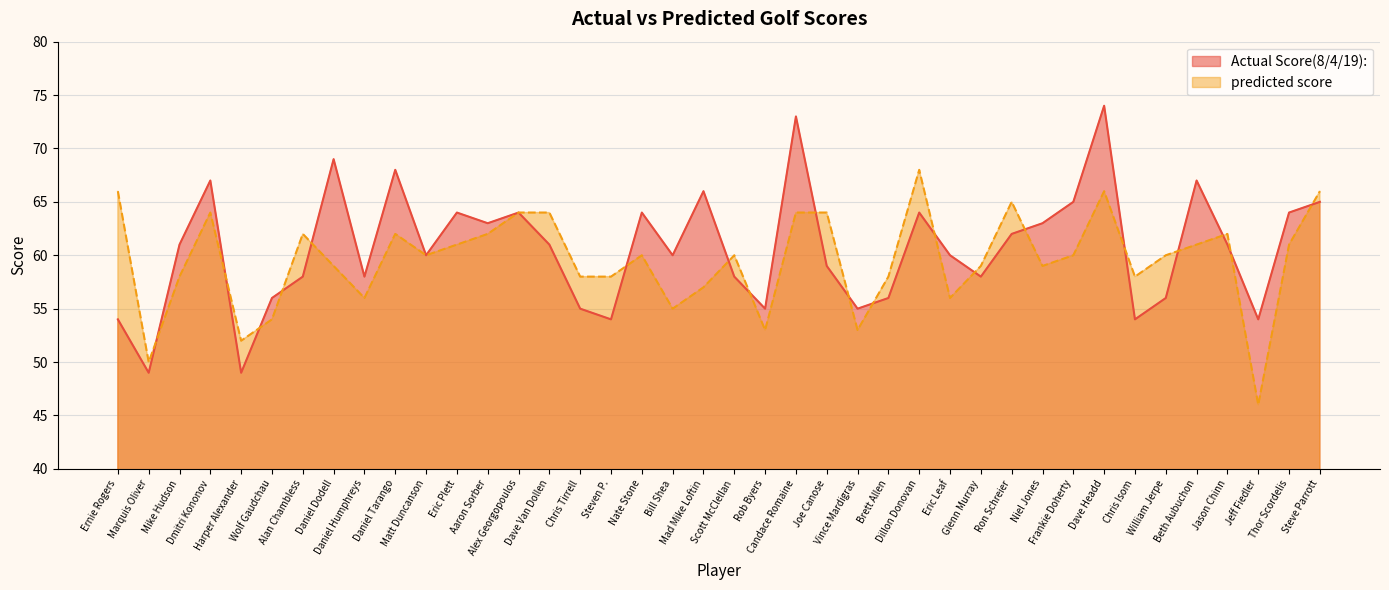

What position from the left is Chris Isom?

34